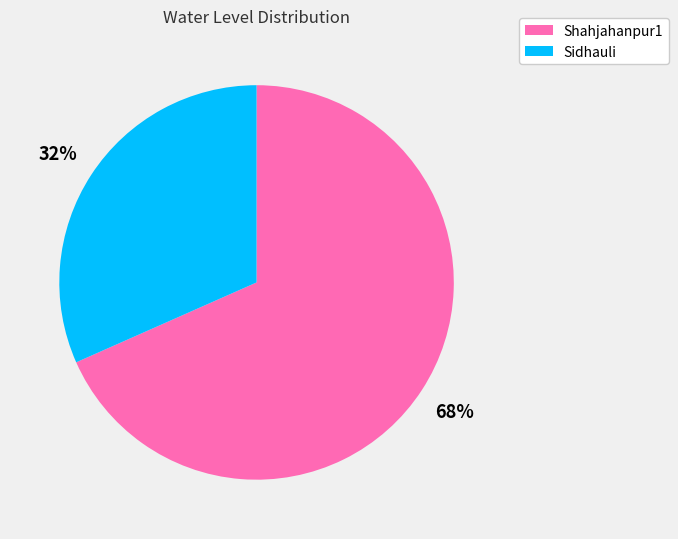

How many segments does this pie chart have?

2